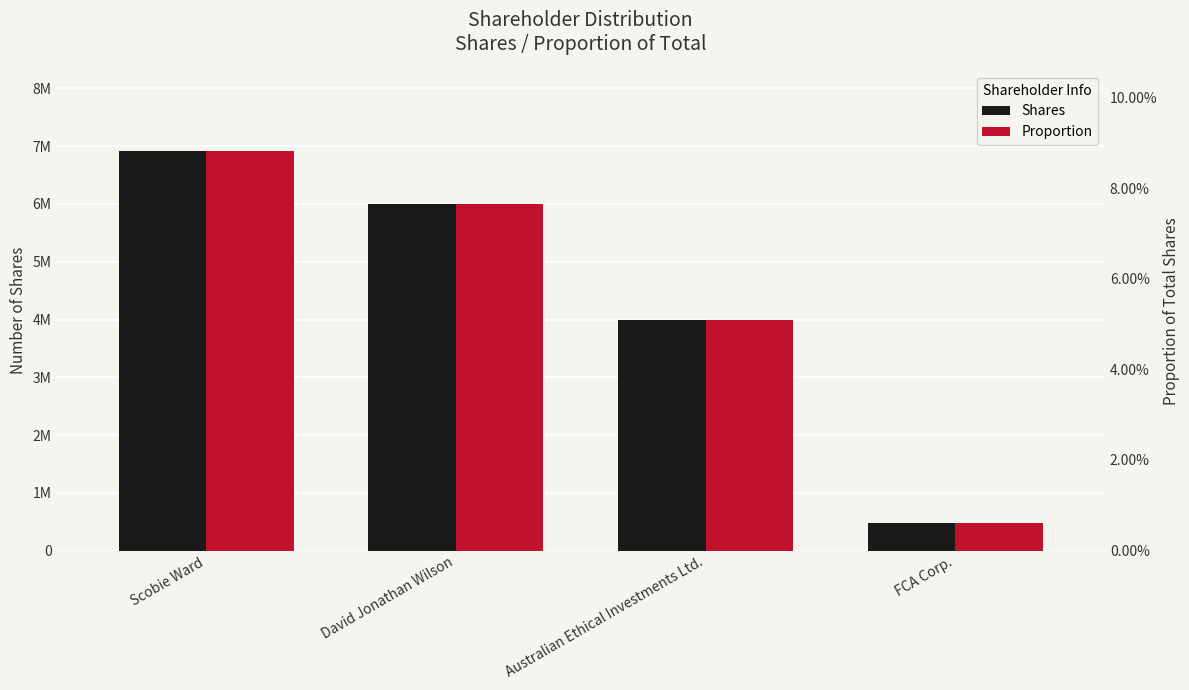

Which category has the lowest value in the Shares series?

FCA Corp.